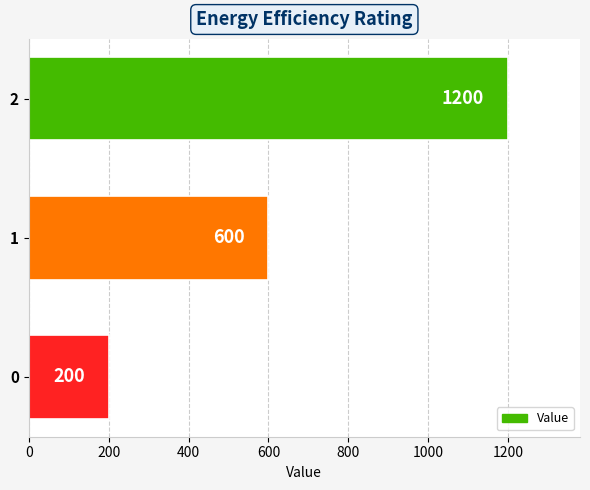

How many bars are there in total?

3